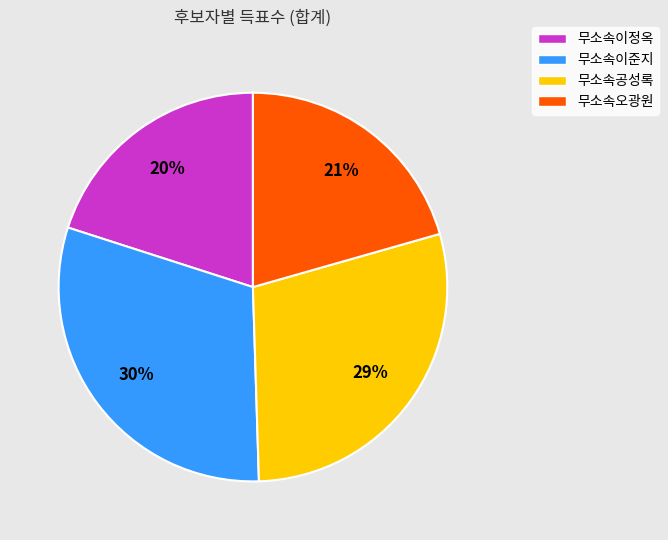

What percentage is the 무소속공성록 slice, to the nearest percent?

29%